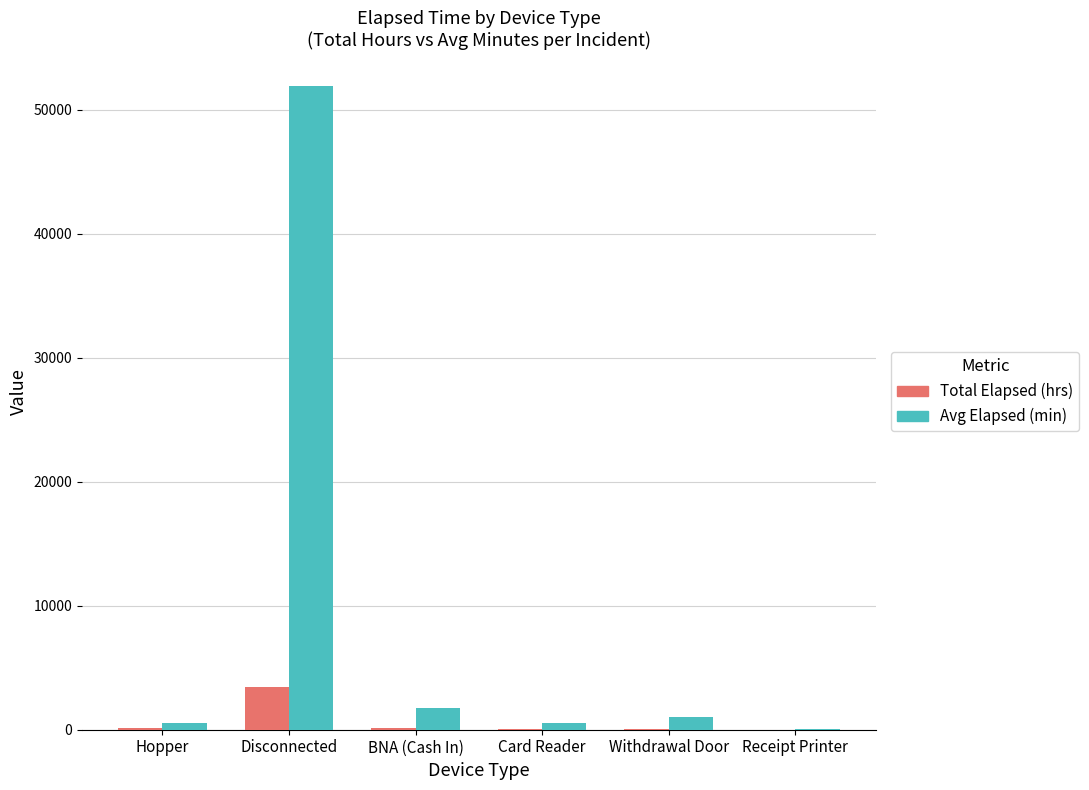

What is the greatest value displayed?

51885.0